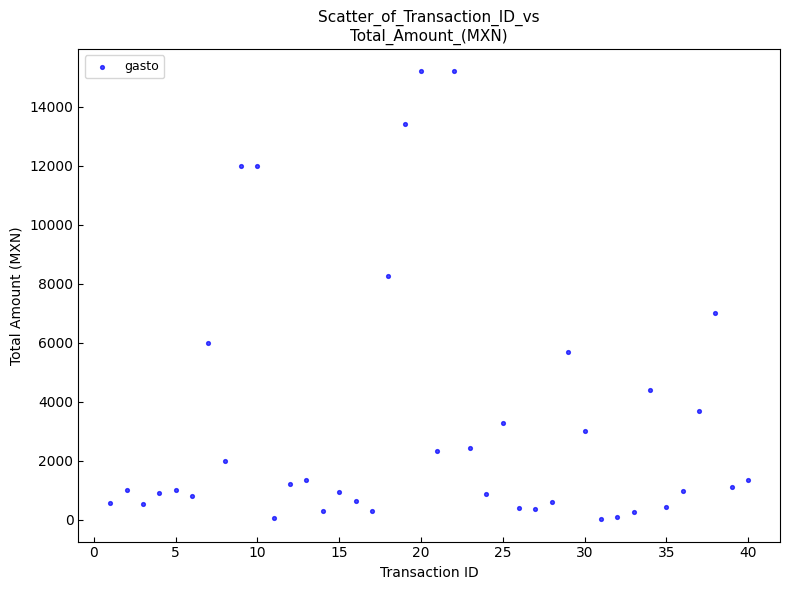

What is the range of X values (max minus min)?

39.0